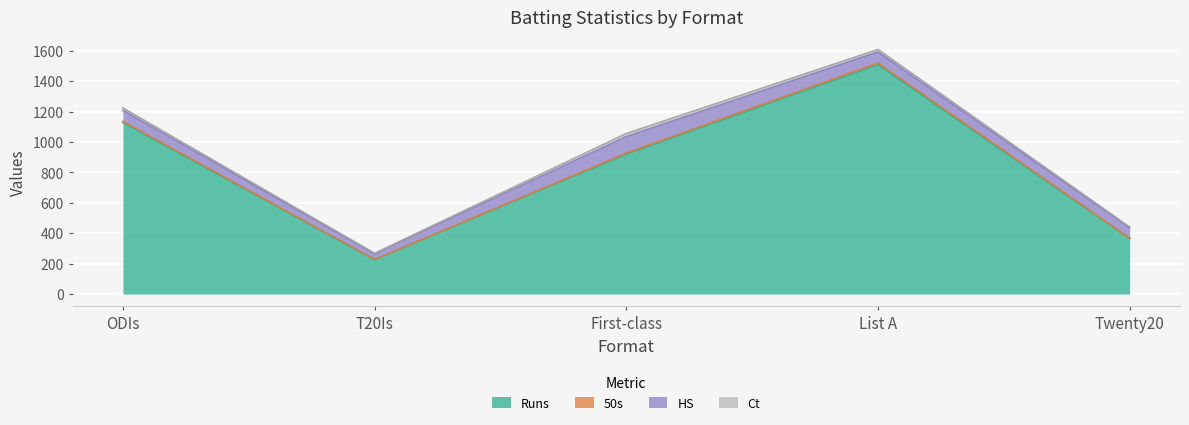

Between T20Is and List A, which is larger?

List A